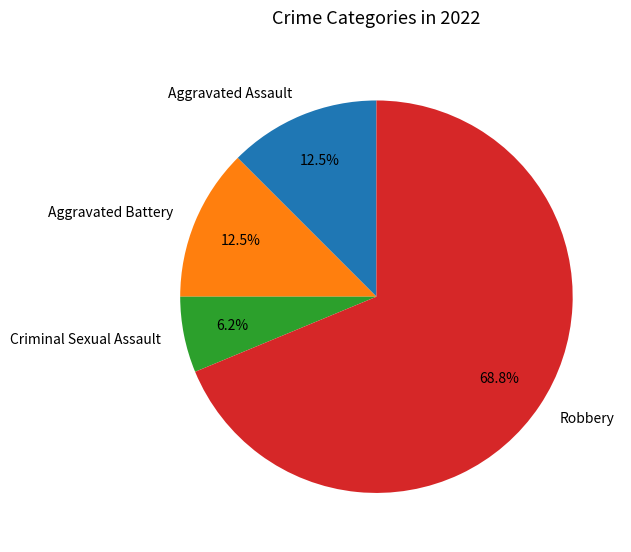

To the nearest percent, what is the average slice percentage?

25%